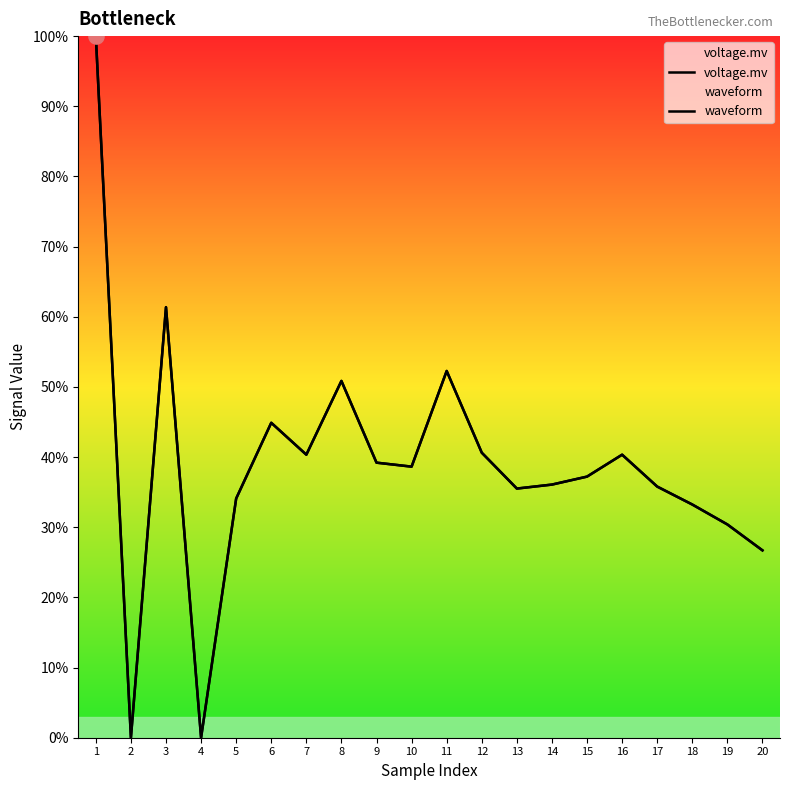

Which series has the largest Y range (max minus min)?

voltage.mv